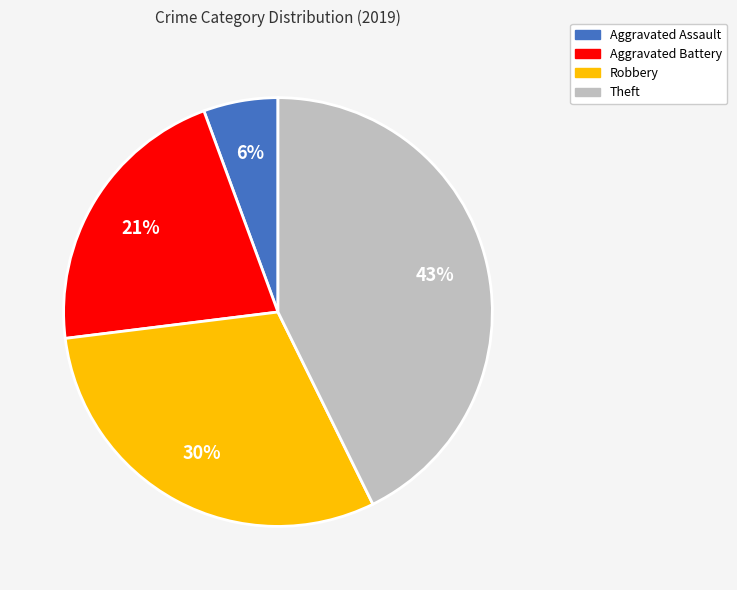

Approximately how many times larger is the value at Robbery compared to Theft?

0.7